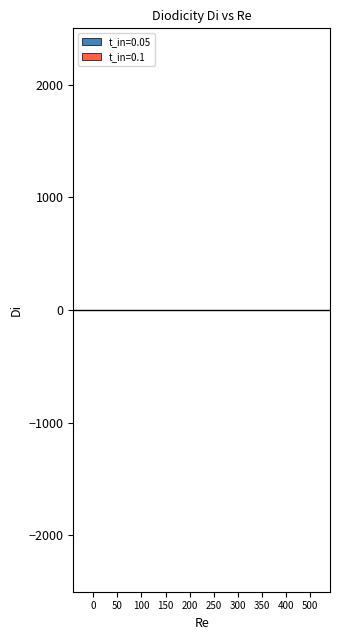

The t_in=0.1 series shows 0.5 at 500. True or false?

False